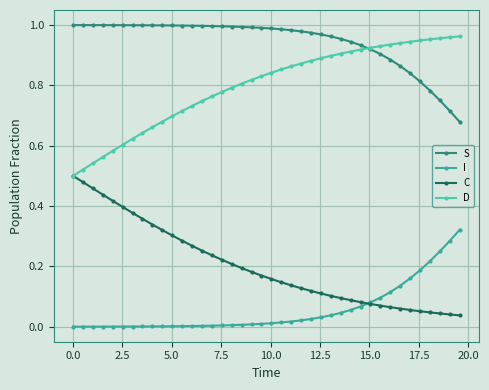

How many data points does each series have?

40